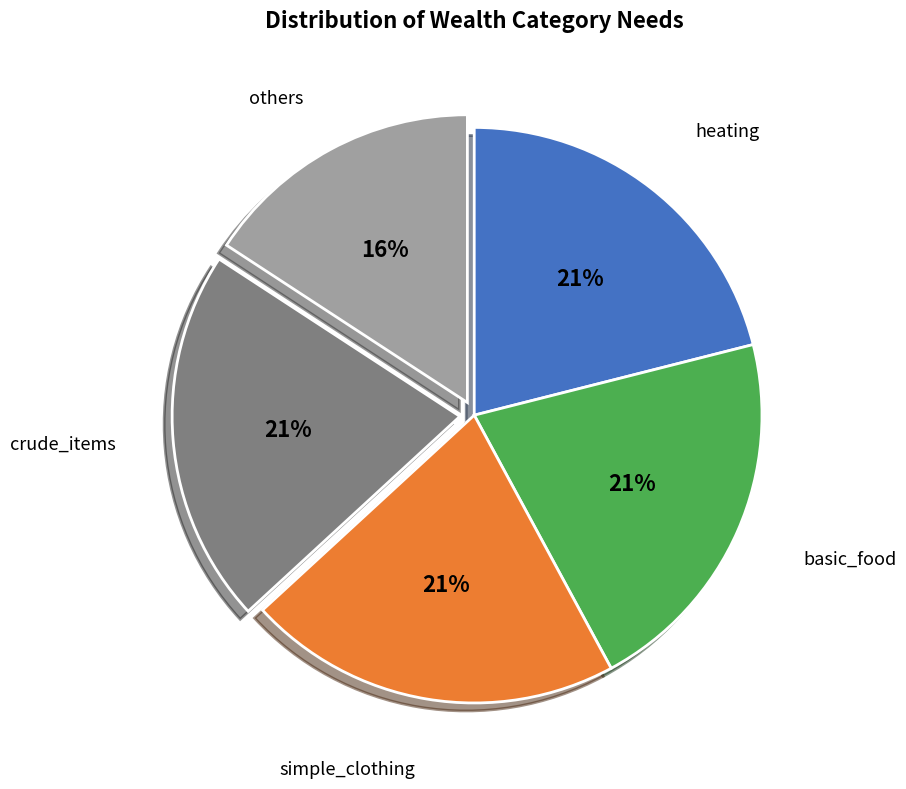

Is there a majority slice in this chart?

No